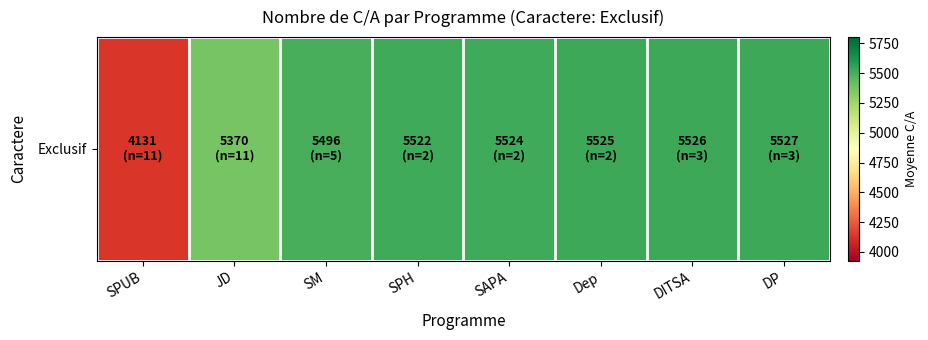

List the labels in order of value, largest first.

DP, DITSA, Dep, SAPA, SPH, SM, JD, SPUB